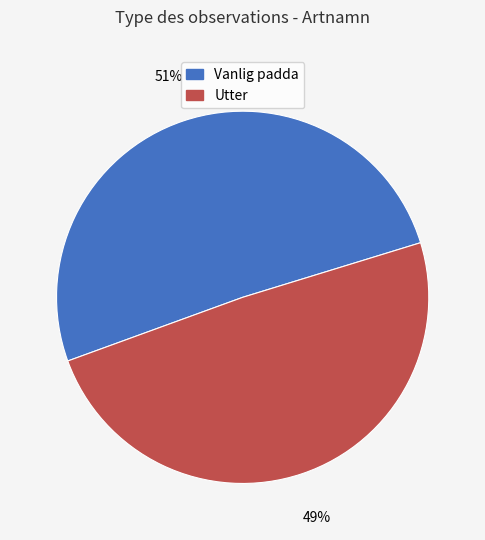

Approximately how many times larger is the value at Vanlig padda compared to Utter?

1.0